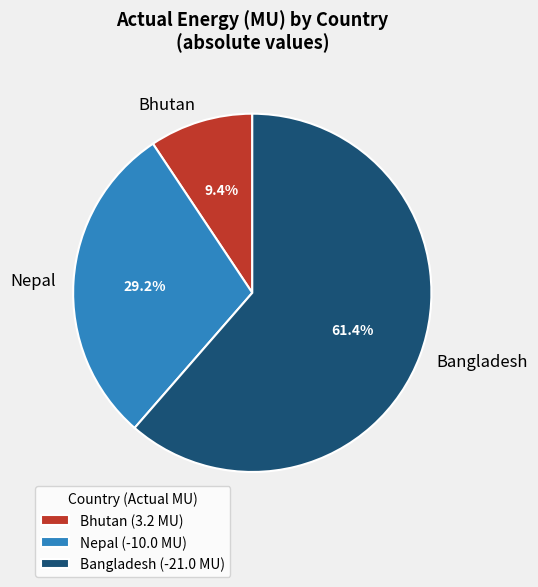

What is the total percentage of Bangladesh and Bhutan?

70.8%